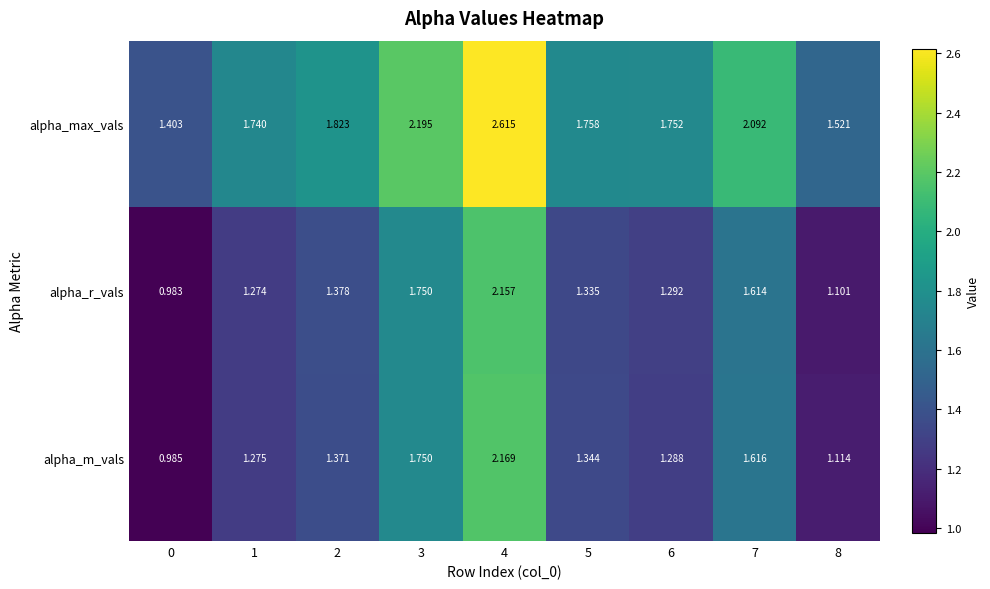

Which series has the largest total across all categories?

alpha_max_vals